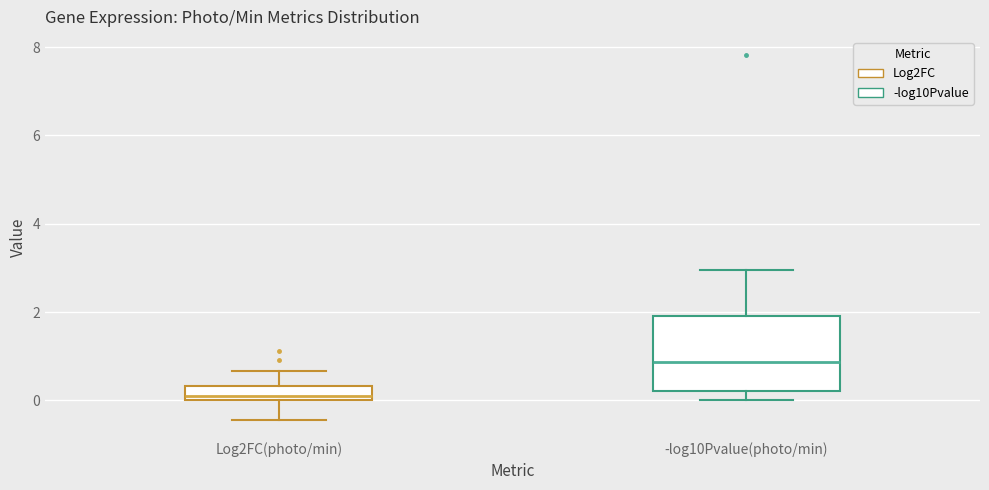

Which box's median line is the lowest?

Log2FC(photo/min)